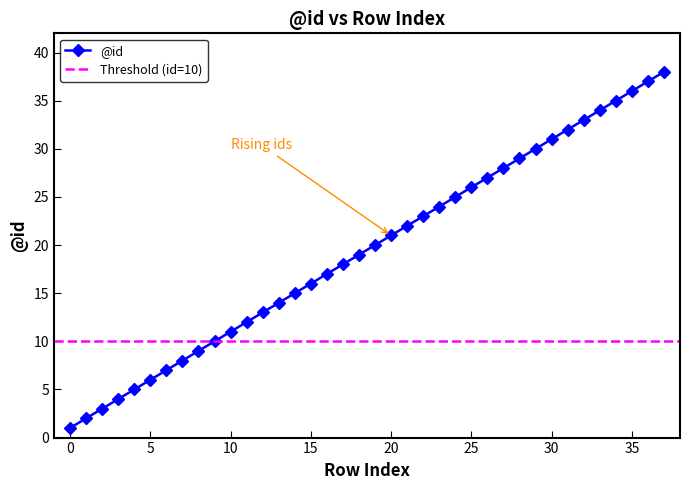

Is it true that the value at 37 is 38?

True